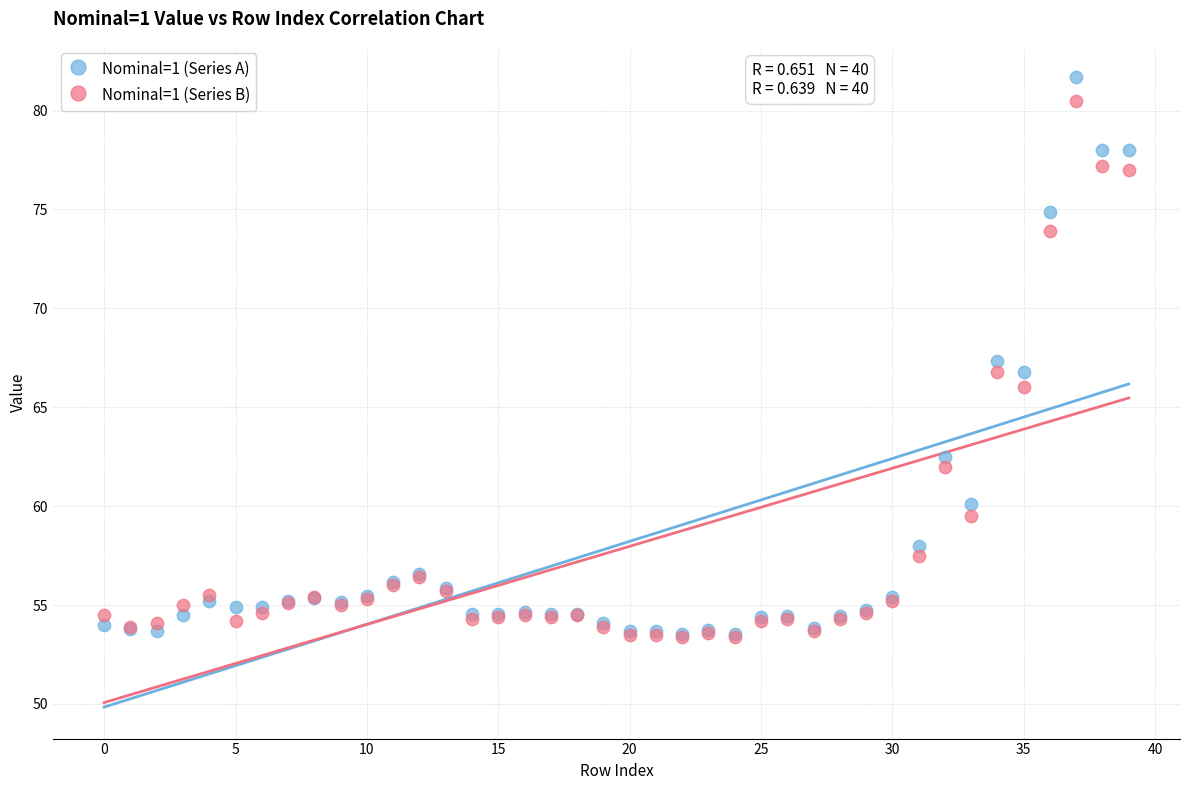

Which series has the largest Y range (max minus min)?

Nominal=1 (Series A)